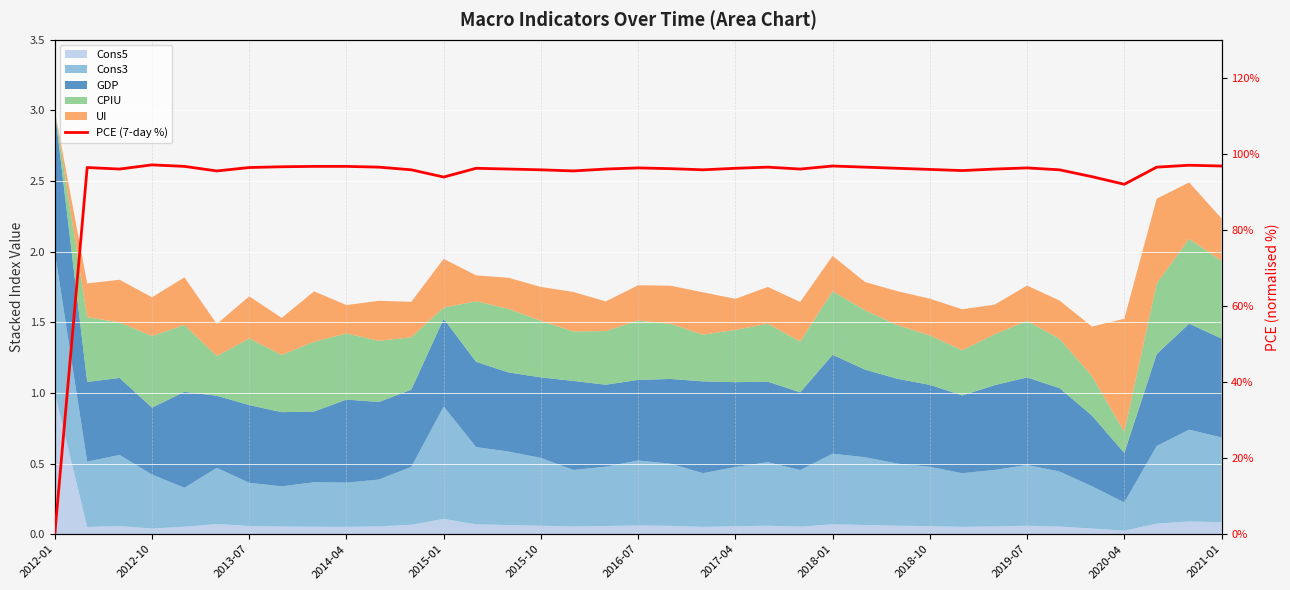

What is the difference between the maximum and second lowest values?

5.1